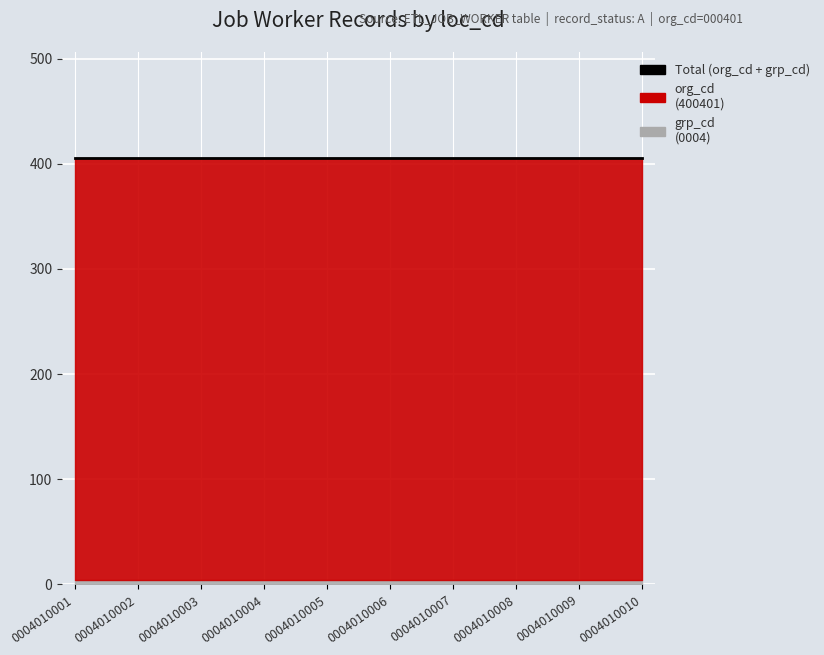

Reading left to right, what are all the values shown in this chart?

org_cd: 0004010001=401	0004010002=401	0004010003=401	0004010004=401	0004010005=401	0004010006=401	0004010007=401	0004010008=401	0004010009=401	0004010010=401
grp_cd: 0004010001=4	0004010002=4	0004010003=4	0004010004=4	0004010005=4	0004010006=4	0004010007=4	0004010008=4	0004010009=4	0004010010=4